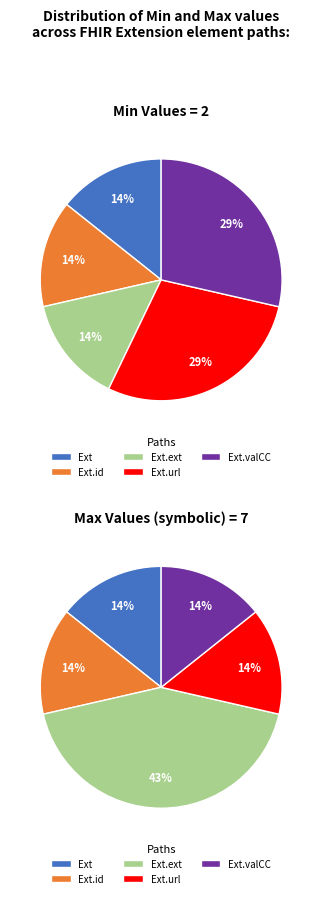

Rank the categories by value from highest to lowest.

Extension.url, Extension.valueCodeableConcept, Extension, Extension.id, Extension.extension